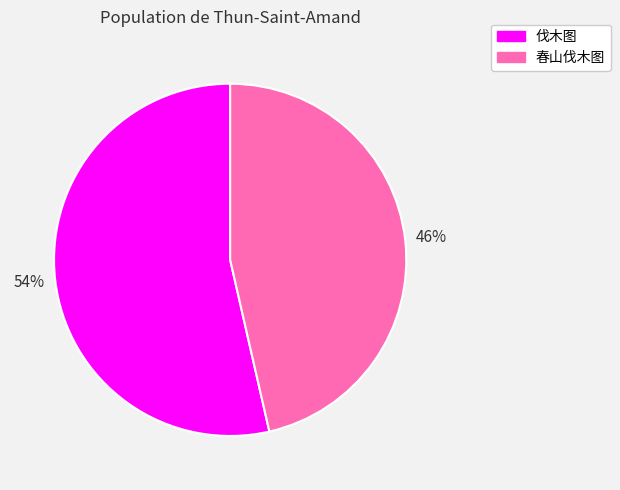

Rank the categories by value from lowest to highest.

春山伐木图, 伐木图